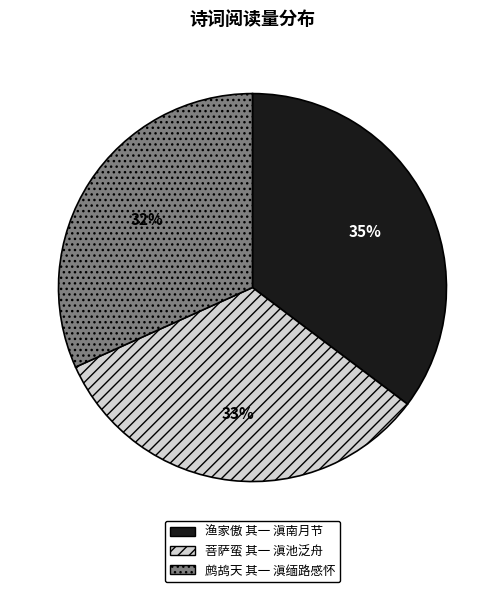

Does 渔家傲 其一 滇南月节 represent more than half of the total?

No